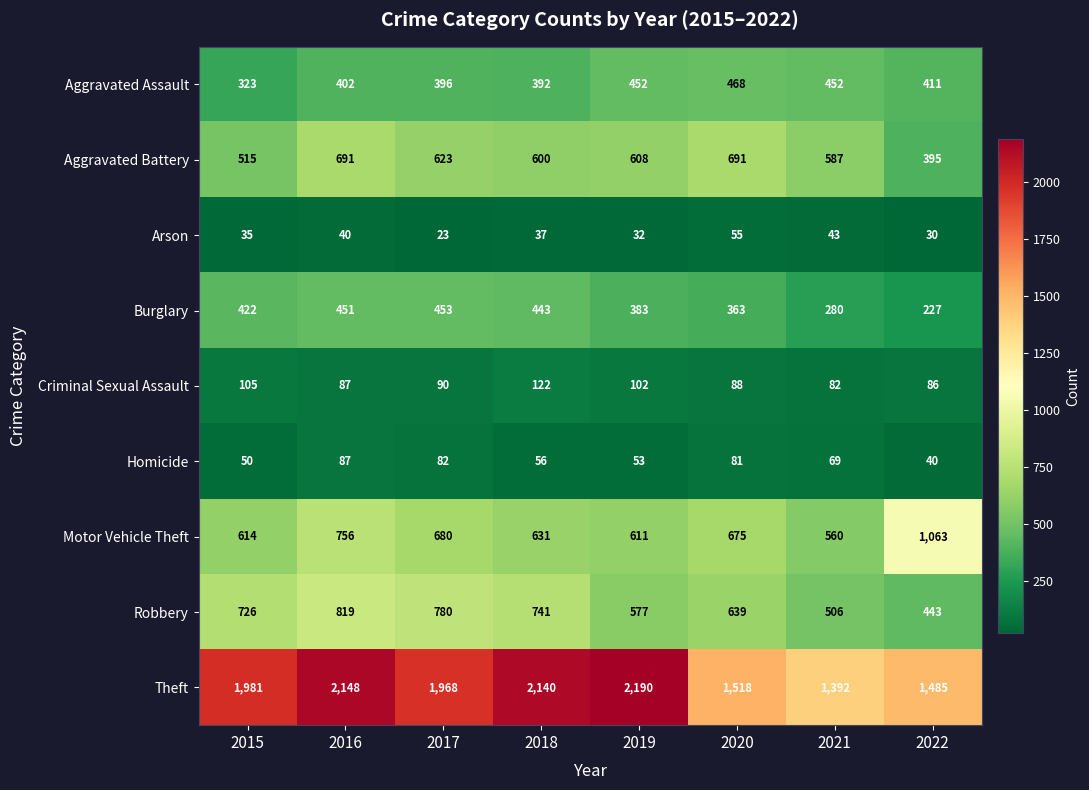

How many series are shown in this chart?

9